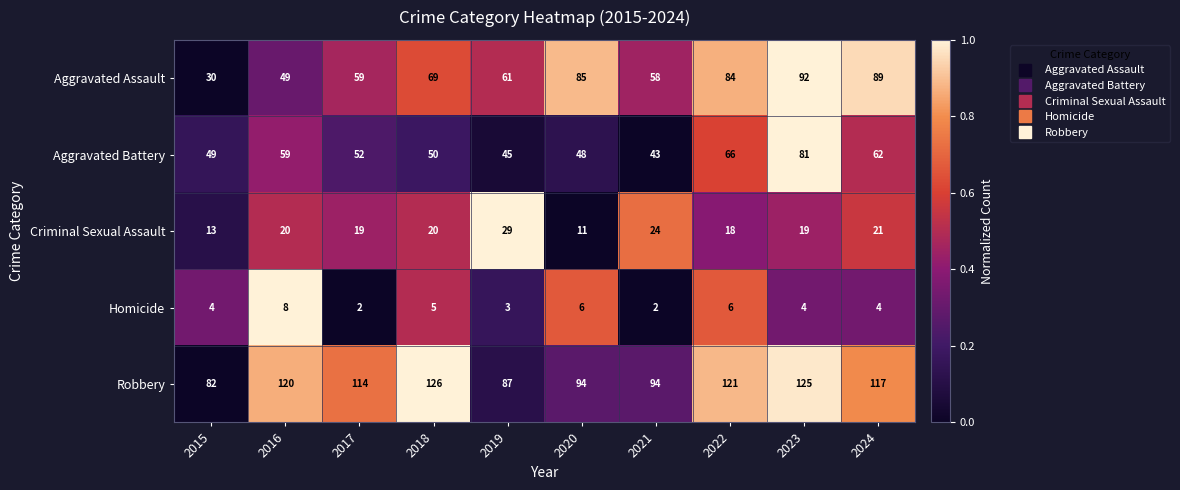

What is the sum of the Criminal Sexual Assault values at 2020 and 2018?

31